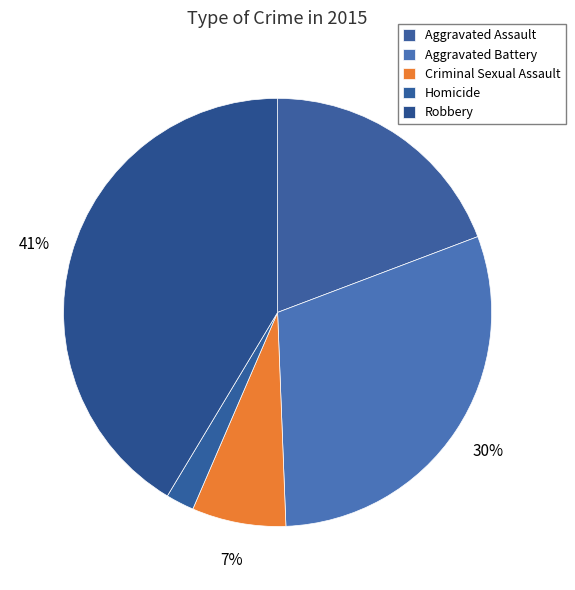

Which category has the biggest portion of the pie?

Robbery